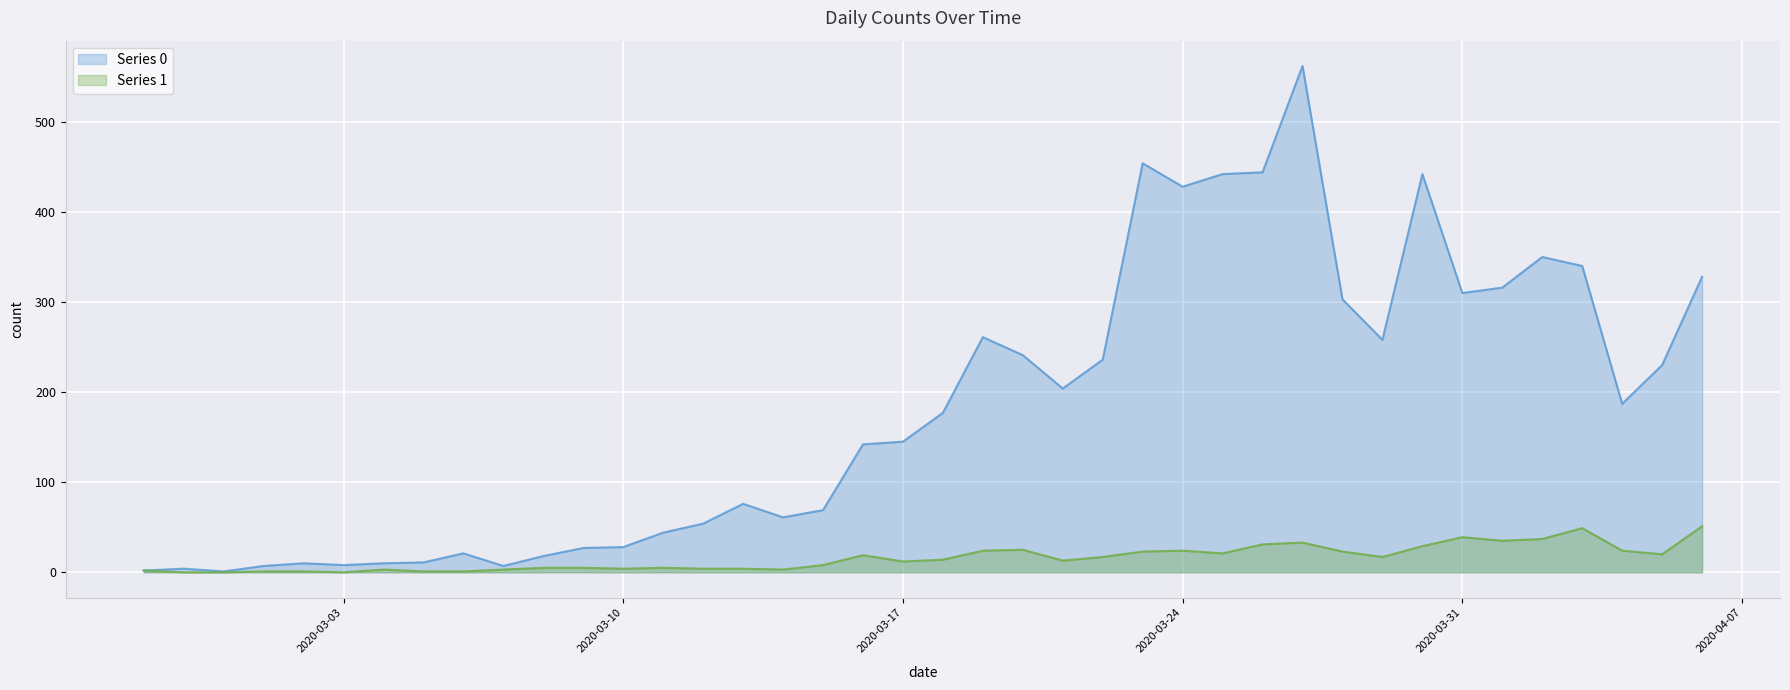

What is the sum of all Series 0 values?

7258